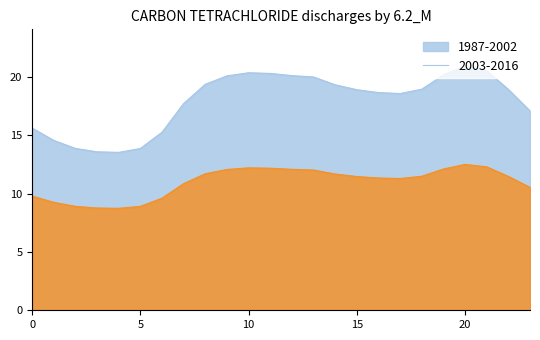

What is the difference between the maximum and minimum values in the 2003-2016 series?

3.8